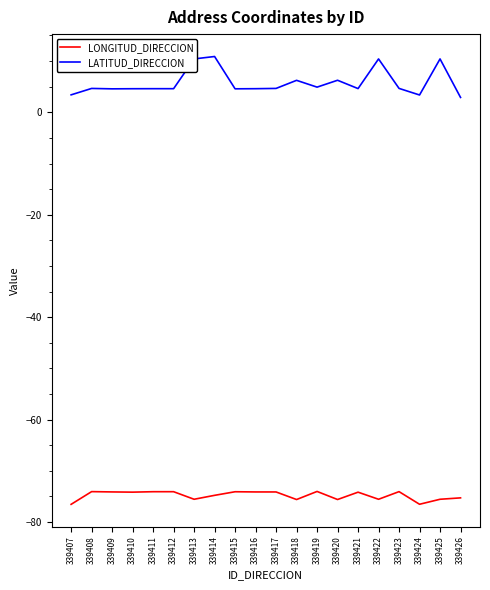

Which series has the largest range (max minus min)?

LATITUD_DIRECCION